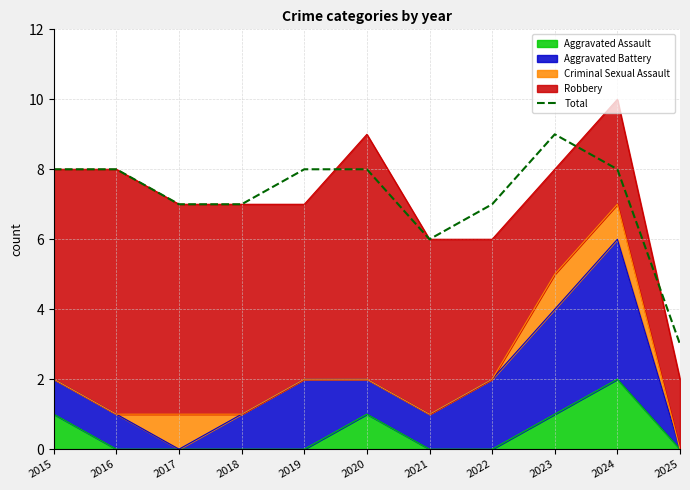

The chart shows a value of 12 at 2022. True or false?

False